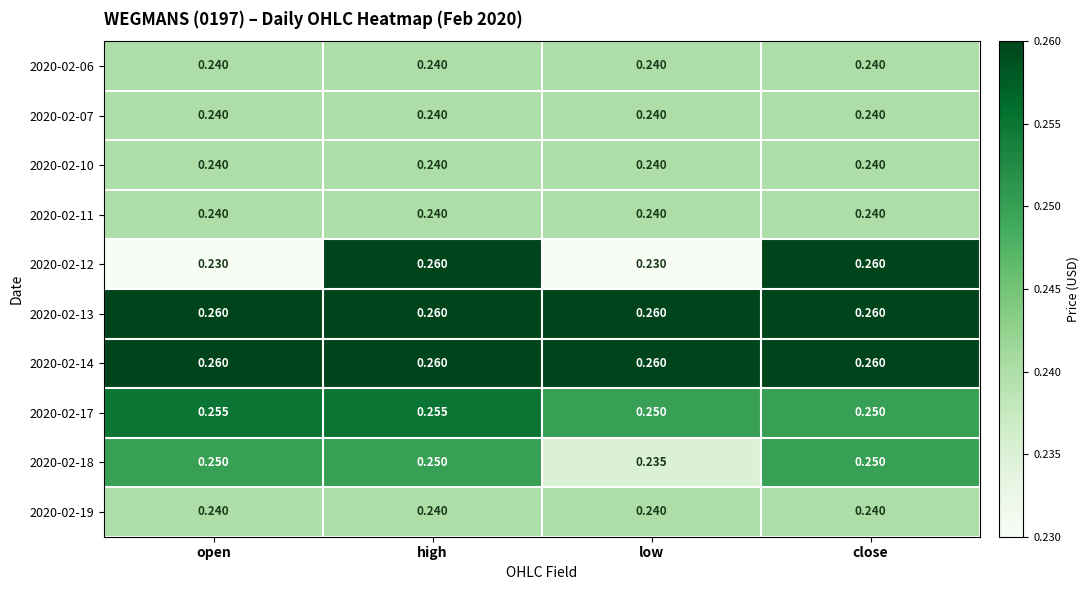

At which category is the sum across all series the highest?

high